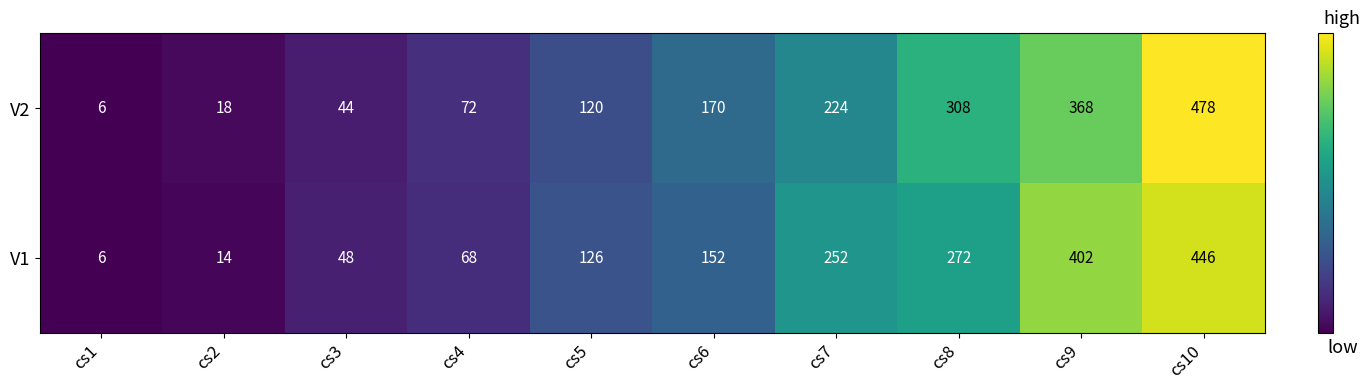

What is the spread (max minus min) of values at cs5?

6